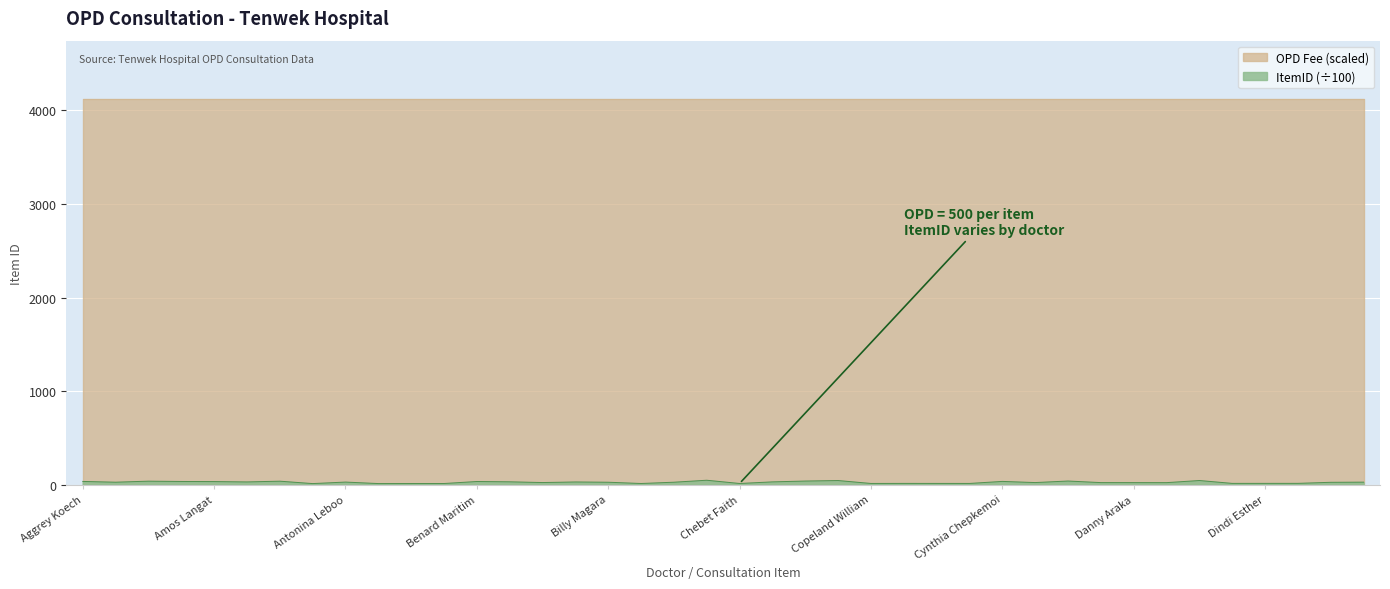

True or false: OPD Fee (scaled) has a value of 5699.0 at Copeland William.

False